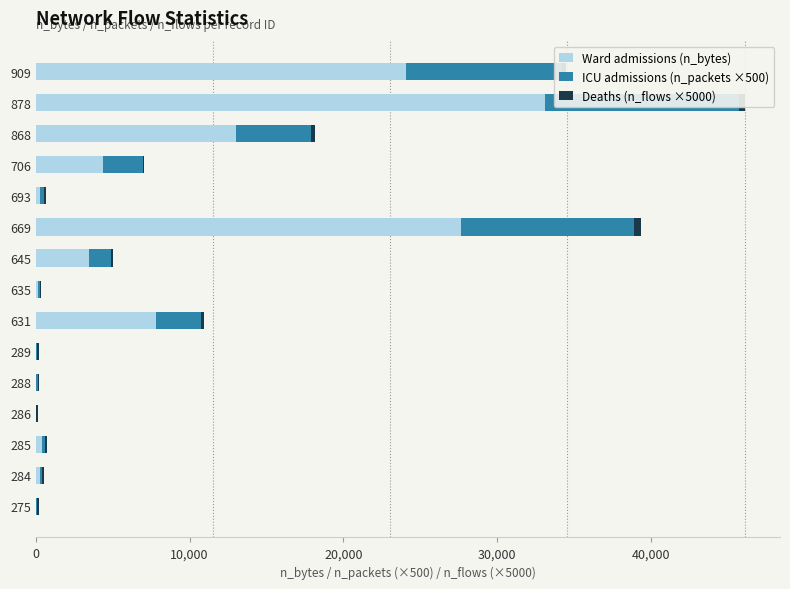

At how many categories does at least one series exceed 4667713?

5